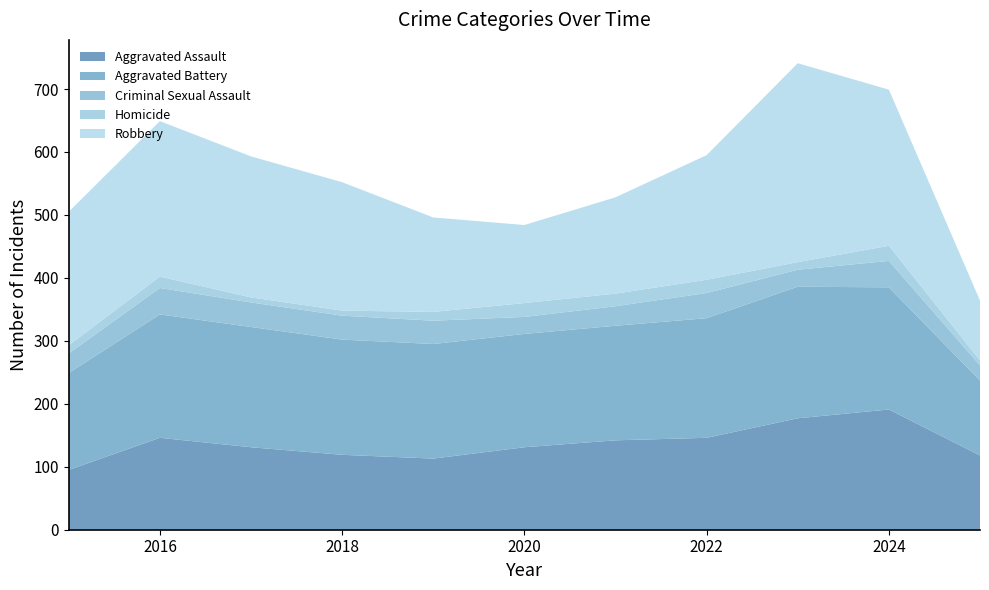

Reading right to left, transcribe all the data shown in this chart.

Aggravated Assault: 118	191	177	146	142	131	113	119	131	146	95
Aggravated Battery: 119	194	209	190	182	180	182	183	191	196	154
Criminal Sexual Assault: 24	42	27	40	31	27	37	38	39	42	31
Homicide: 8	24	12	21	20	22	14	8	8	18	13
Robbery: 95	248	316	198	153	124	150	204	224	247	212